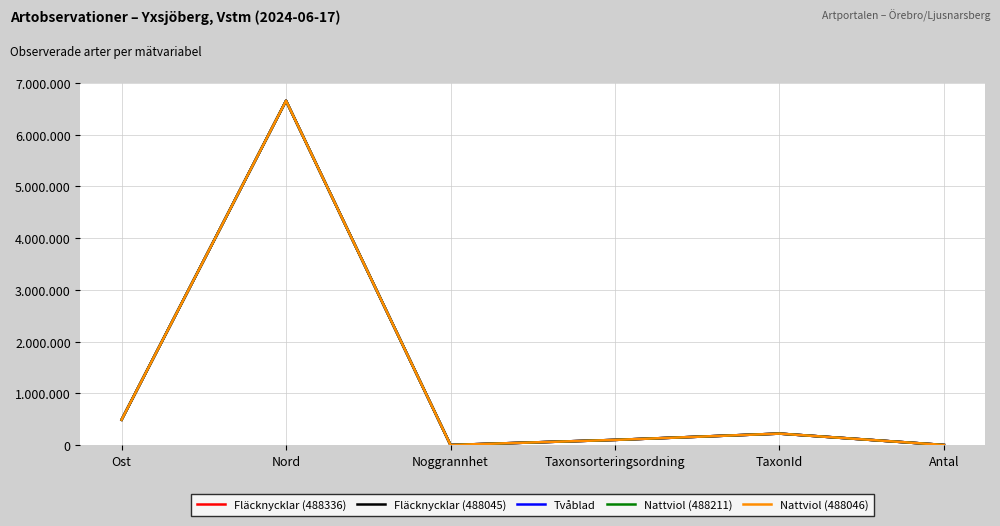

Does the chart have visible grid lines?

Yes